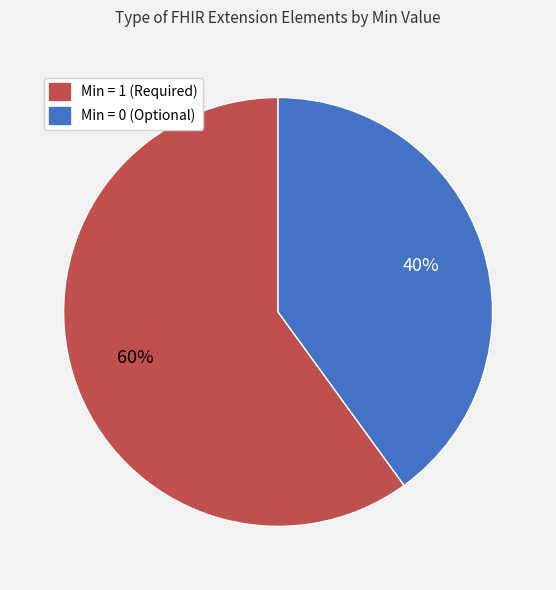

How many slices are in this pie chart?

2